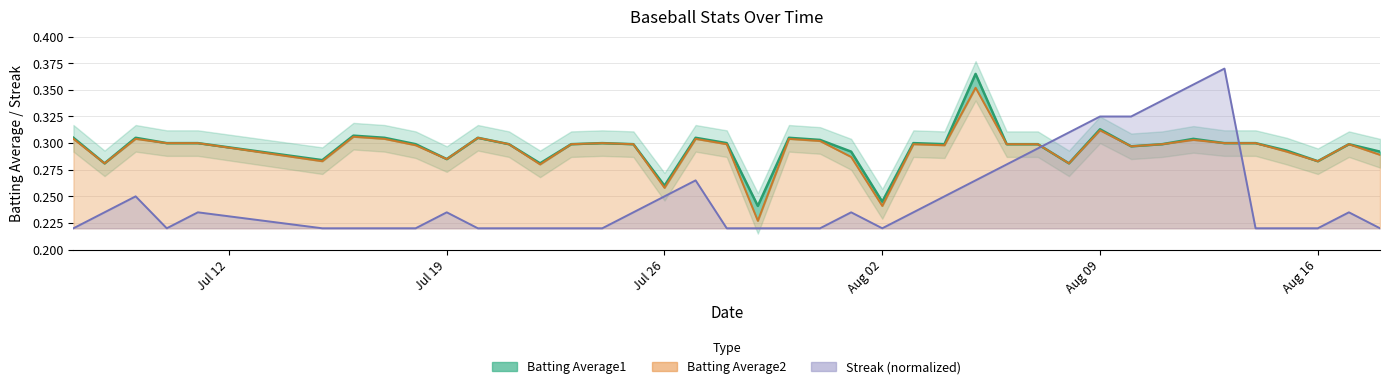

What is the approximate value of Batting Average1 at 2010-07-24?

0.3